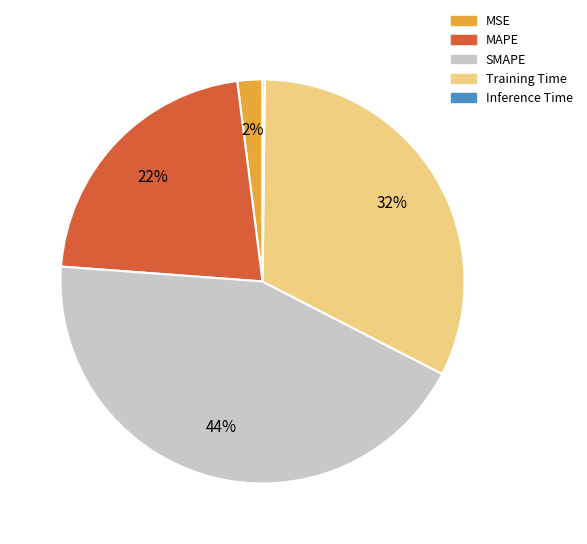

Does MSE account for over 50% of the chart?

No